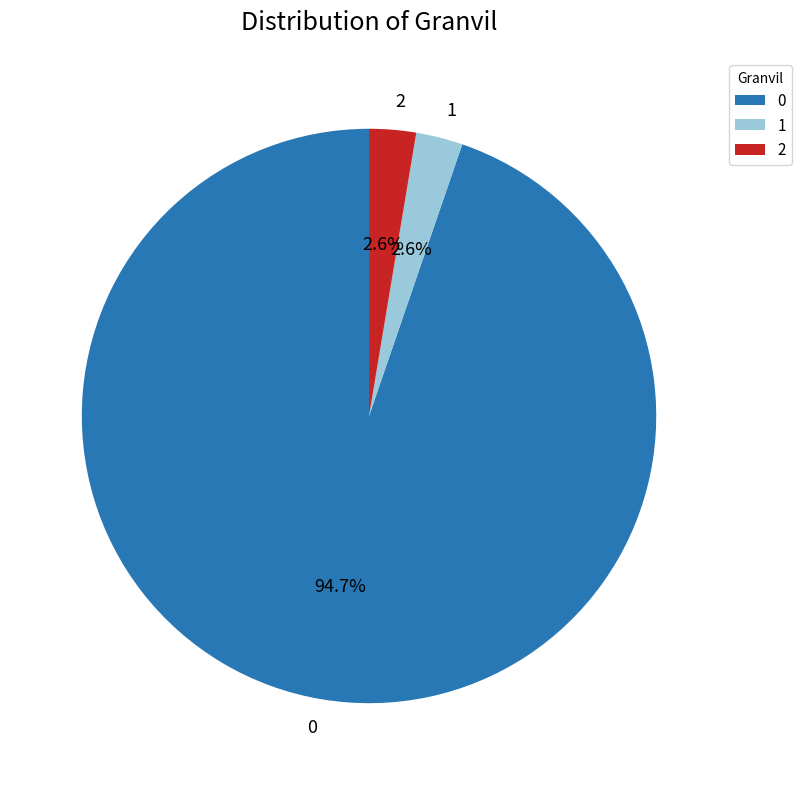

What is the ratio of the value at 2 to the value at 1?

1.0